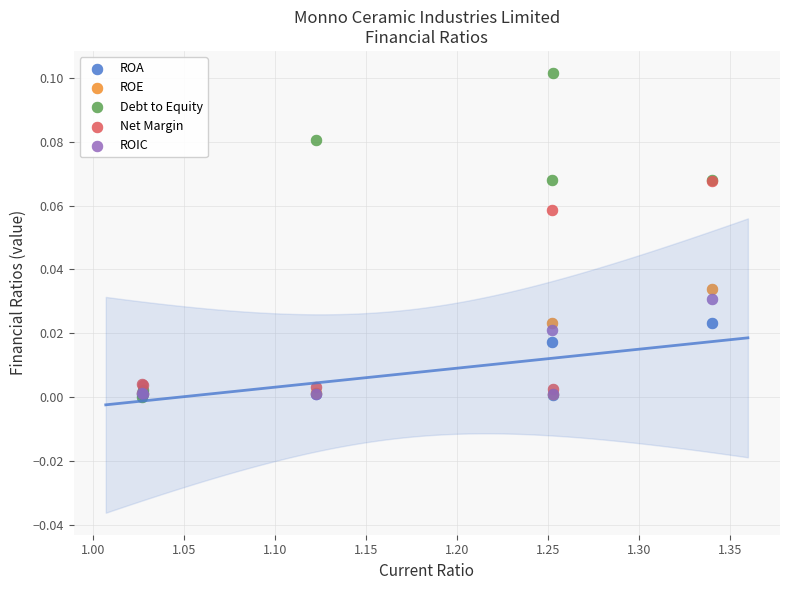

Which series has the widest spread of Y values?

Debt to Equity